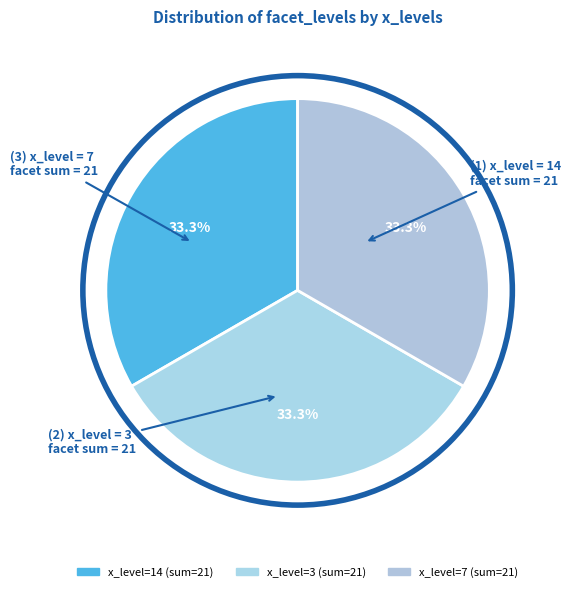

How many segments does this pie chart have?

3